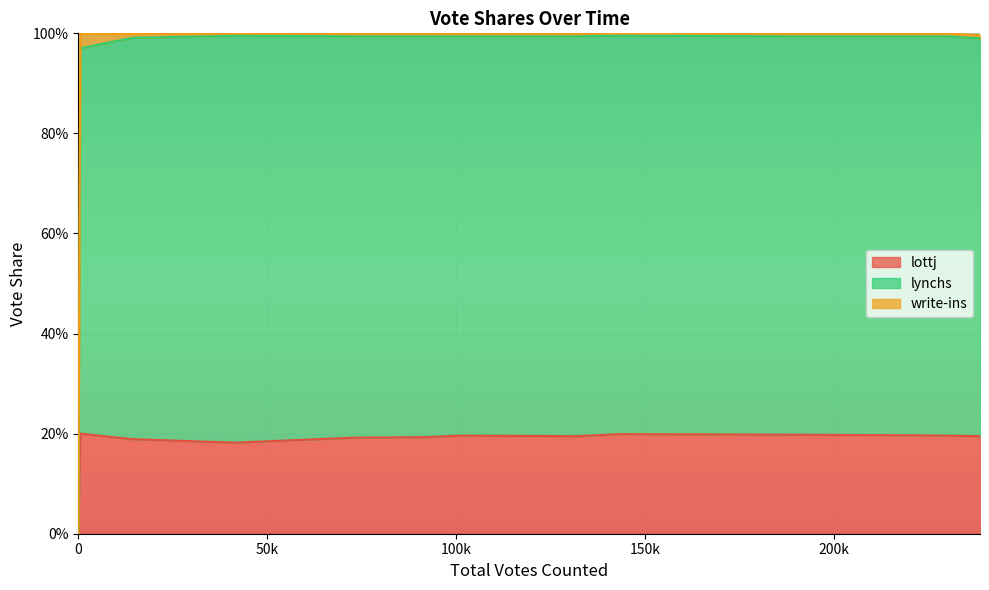

Which series changed the most between 0 and 215600?

lynchs